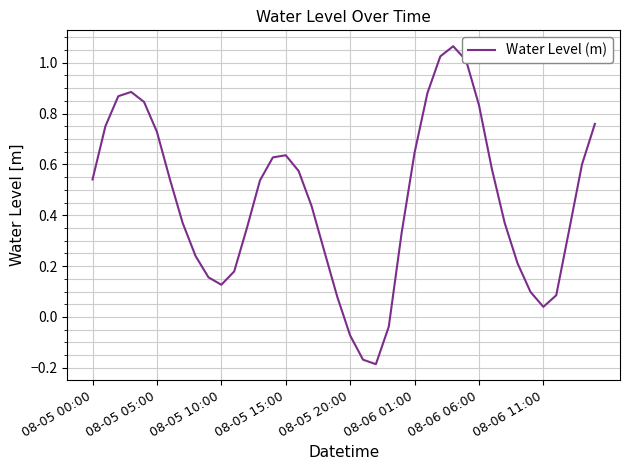

What is the difference between the maximum and minimum values?

1.3